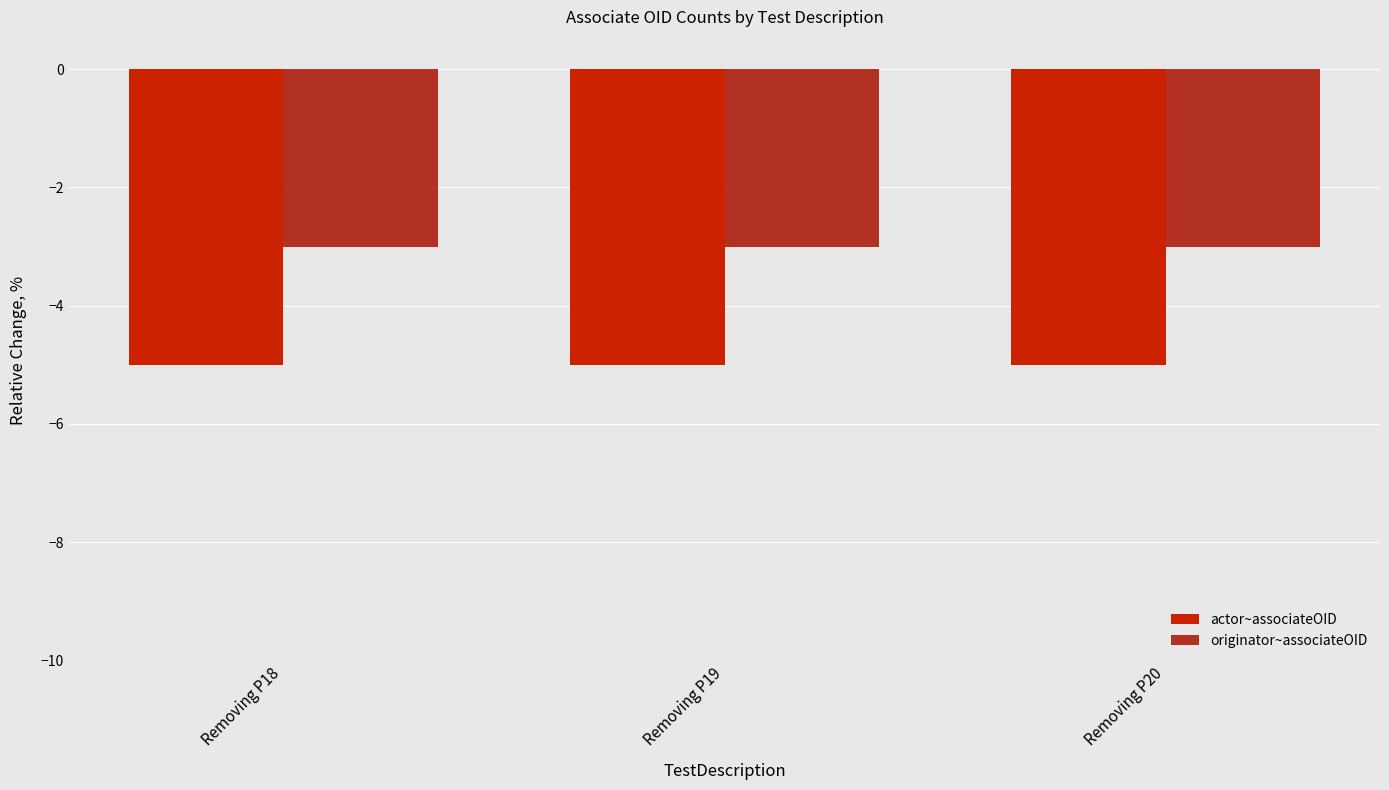

What is the value of the originator~associateOID bar at the 3rd from the left?

-3